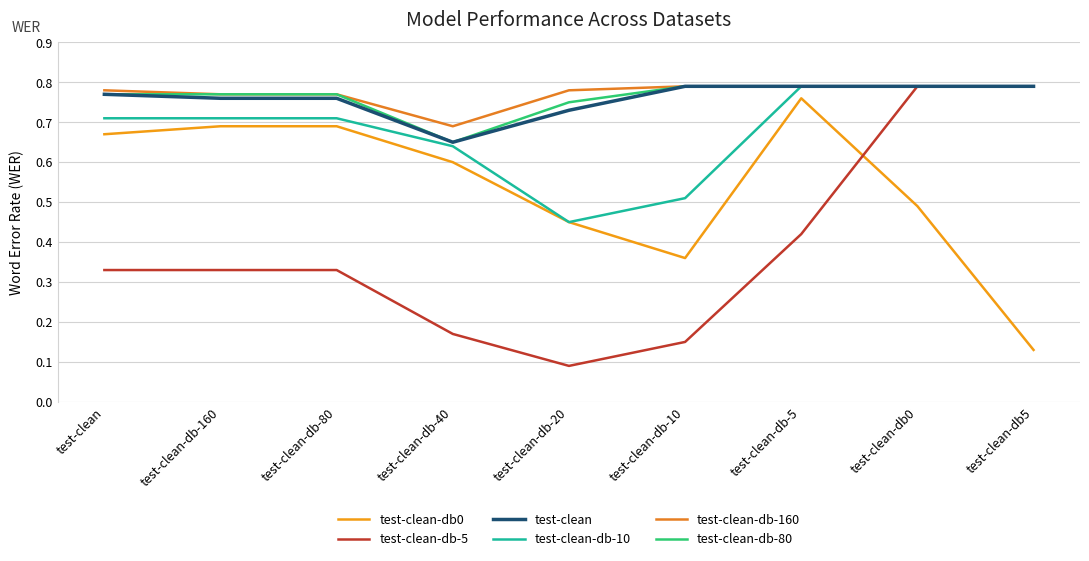

Is this an area chart (filled region under the line)?

No